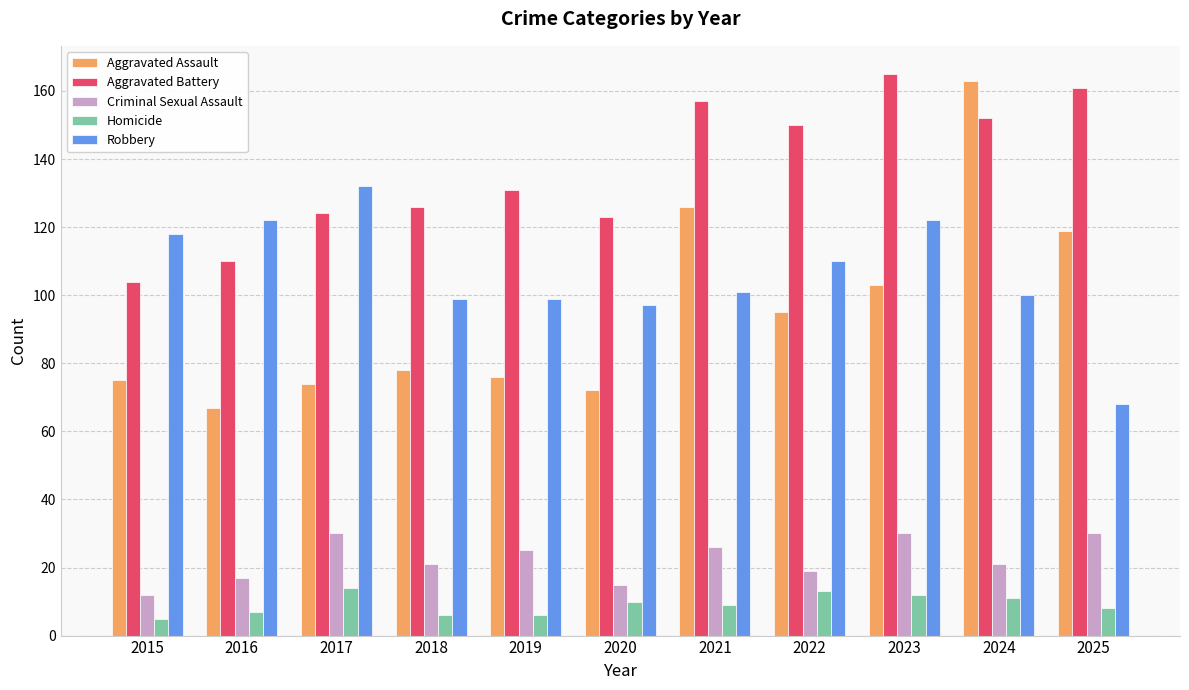

Are the bars grouped side by side (vs. stacked)?

Yes